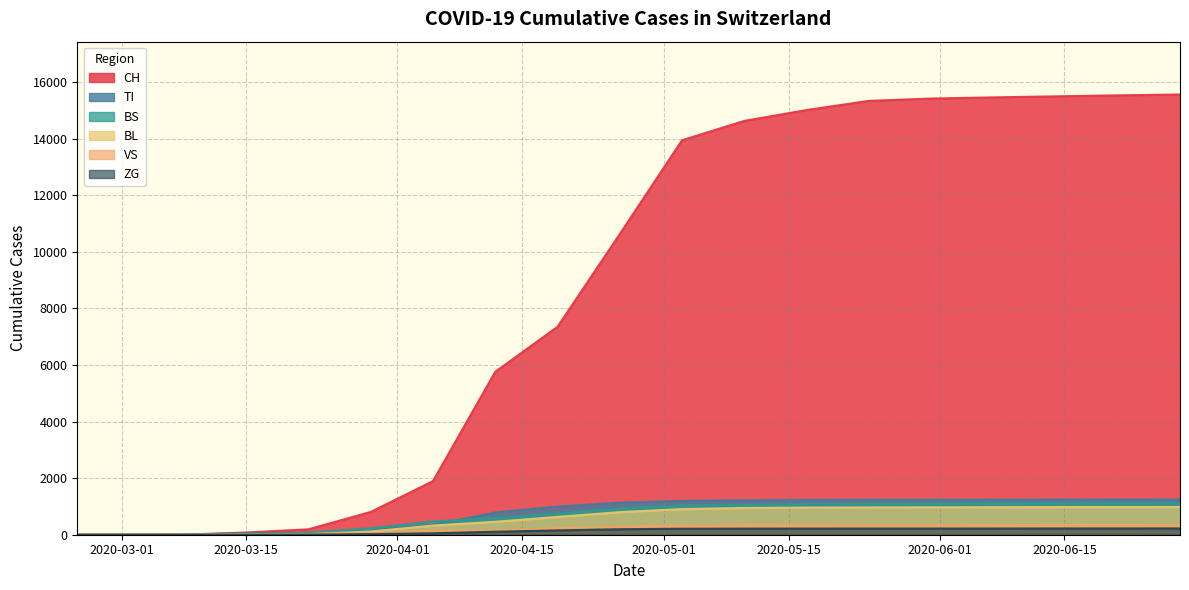

Which series has the largest range (max minus min)?

CH